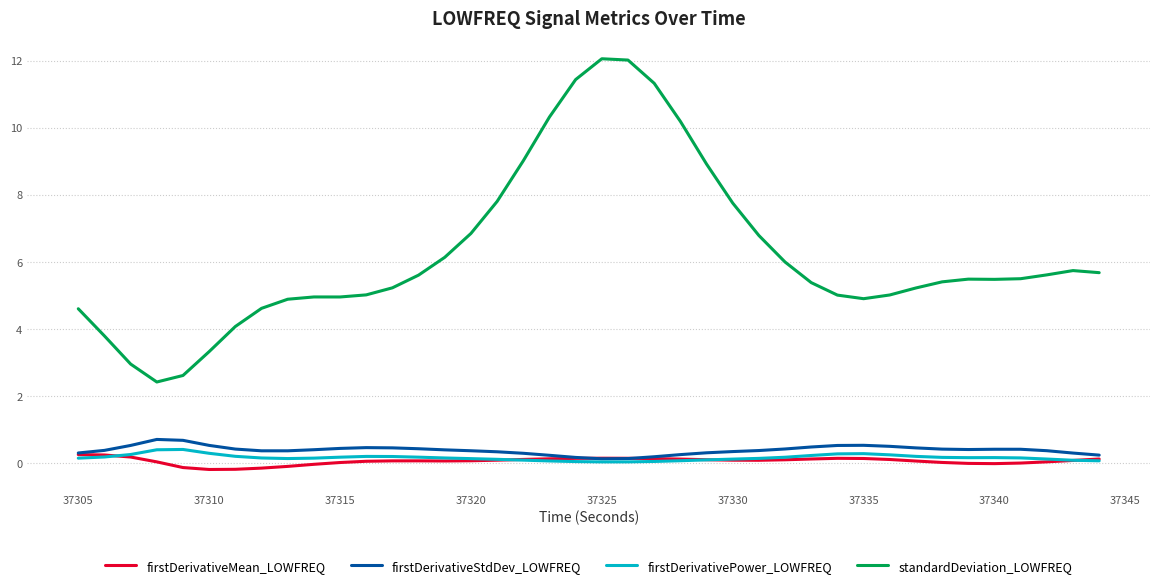

Which series has the largest total across all categories?

standardDeviation_LOWFREQ